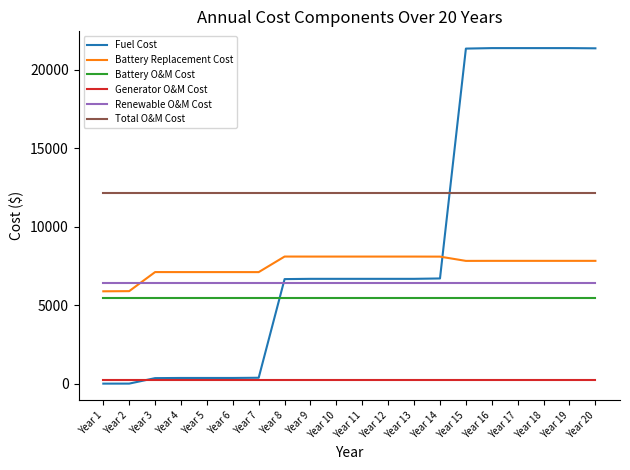

True or false: Generator O&M Cost and Battery Replacement Cost cross at least once.

False